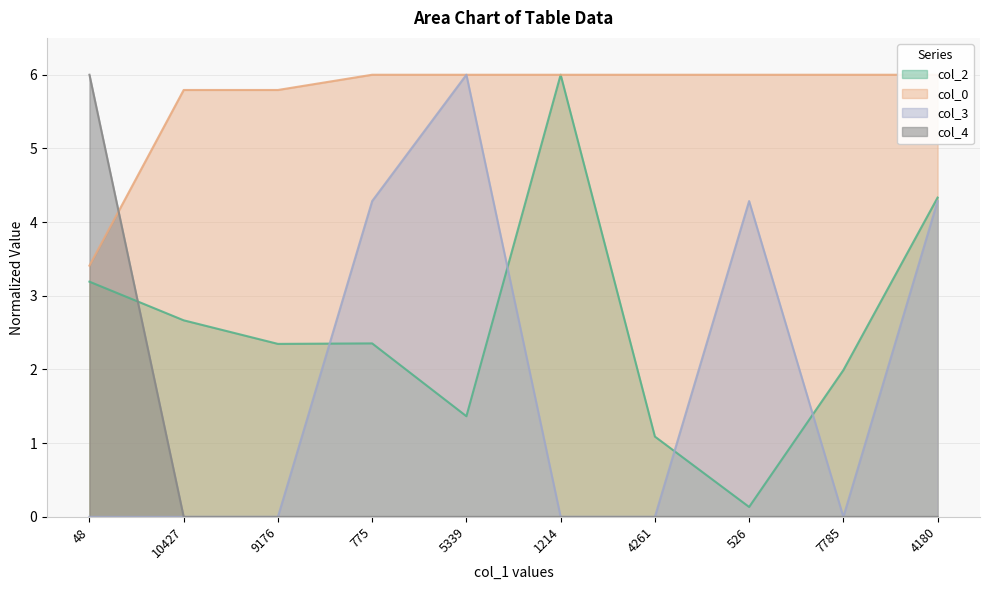

Count the col_4 values in the range 0 to 1.

9